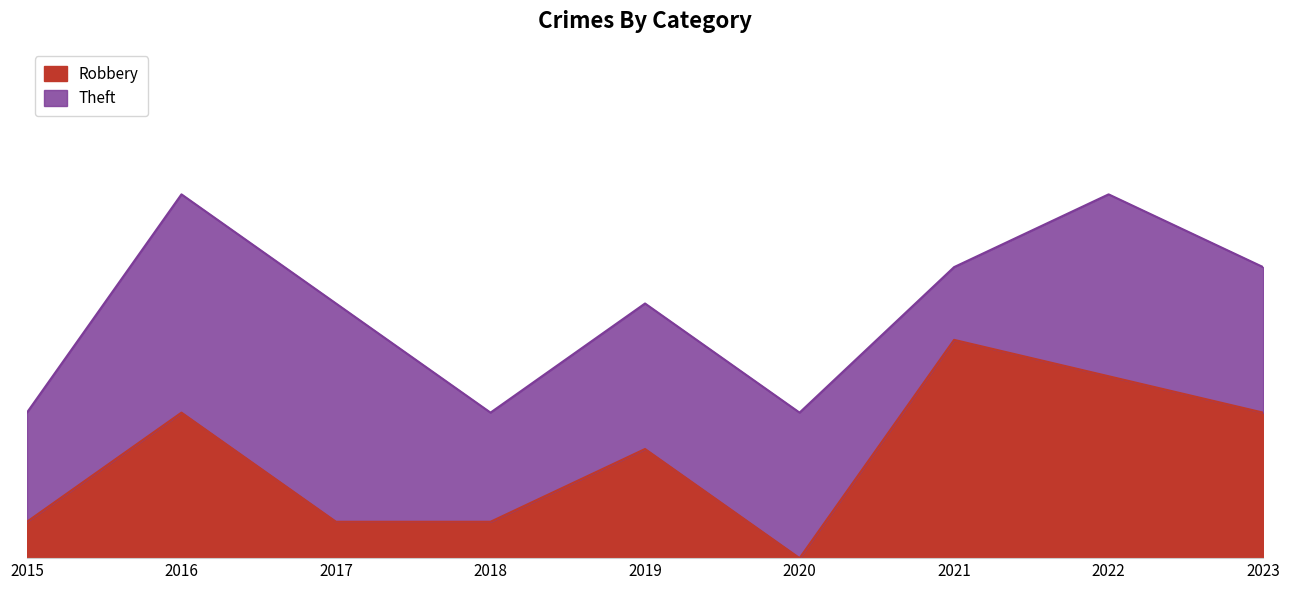

What is the difference between the values at 2016 and 2021?

2